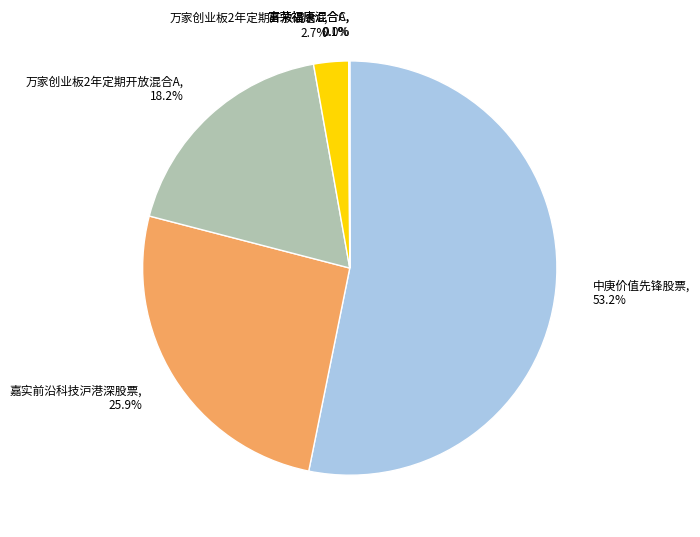

Is there any slice that represents more than half of the pie?

Yes